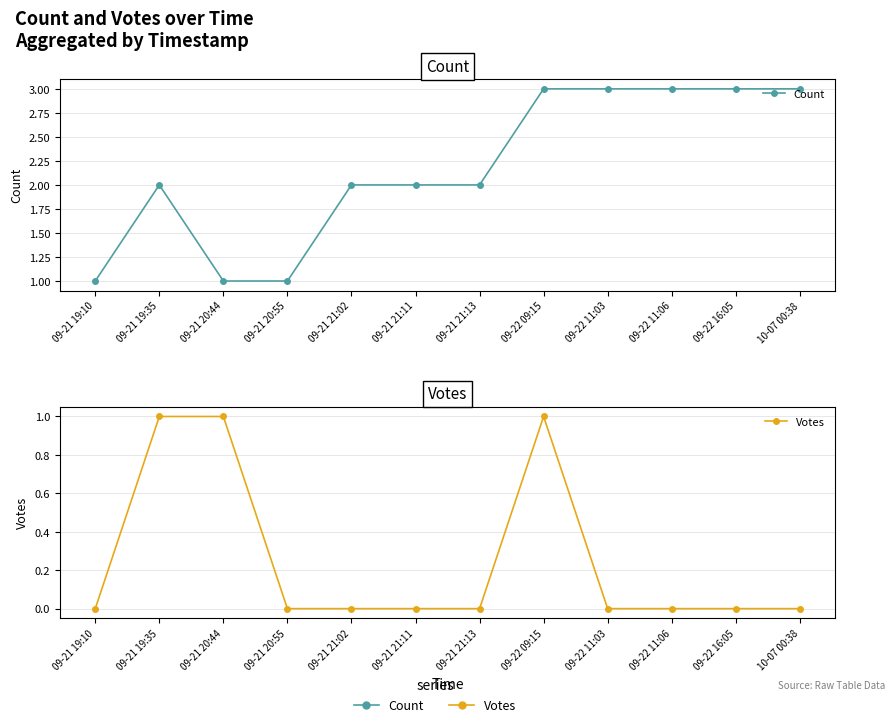

Which series has the largest total across all categories?

Count